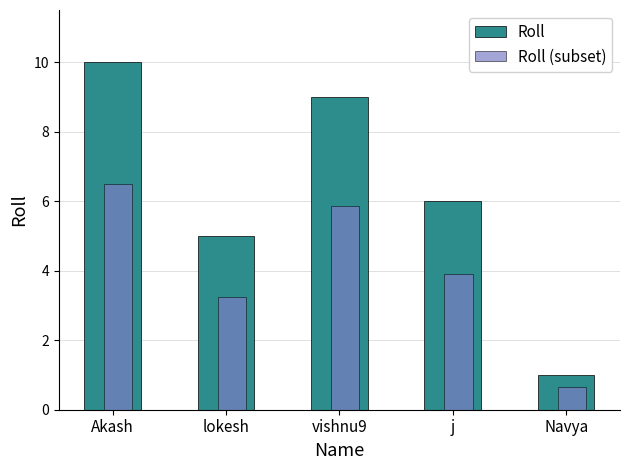

True or false: Roll has a value of 6.0 at j.

True